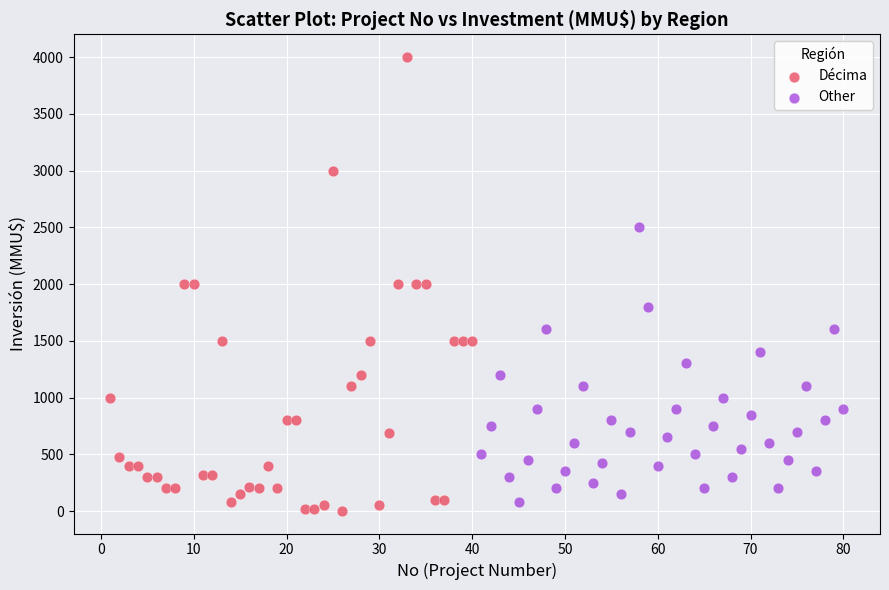

Which series contains the highest Y value?

Décima